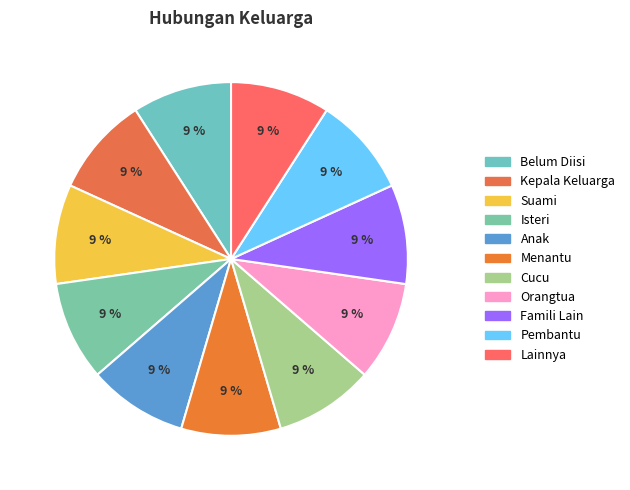

How many segments does this pie chart have?

11